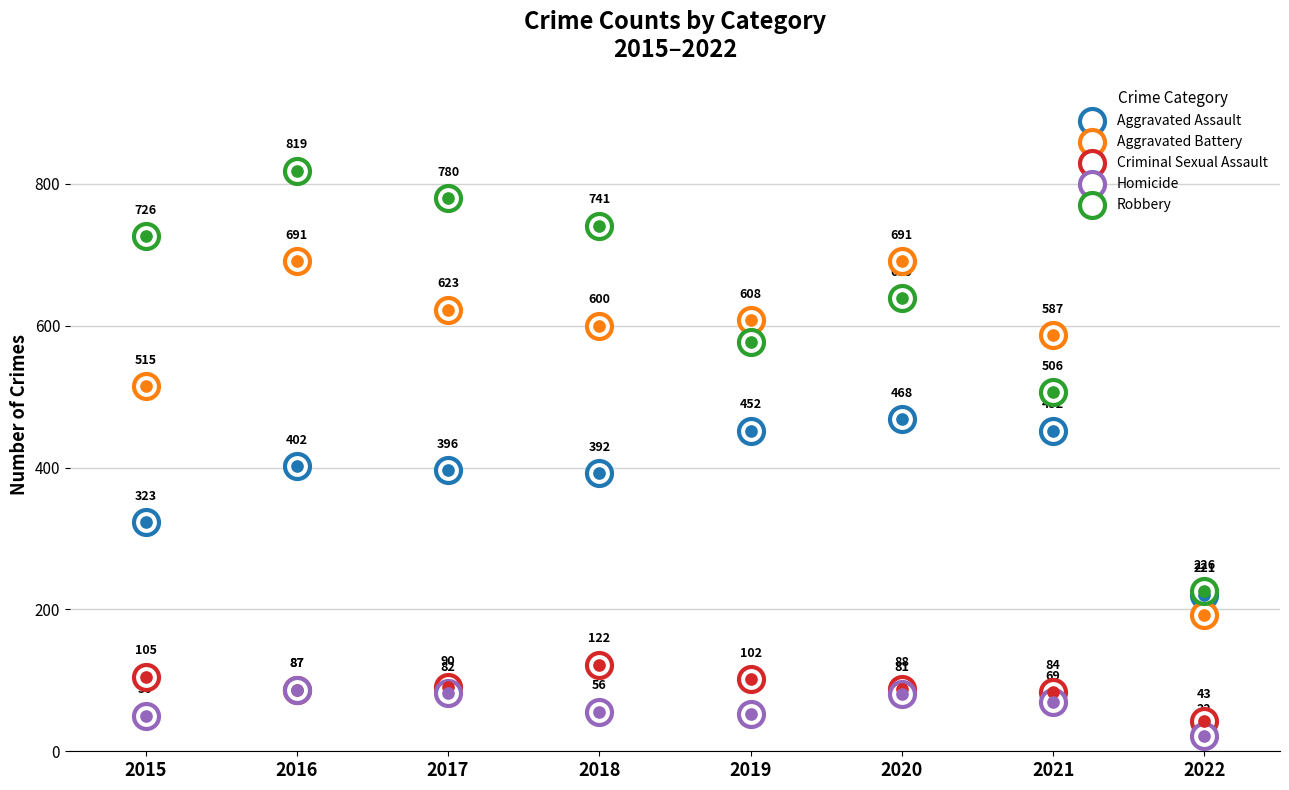

Which series contains the highest Y value?

Robbery